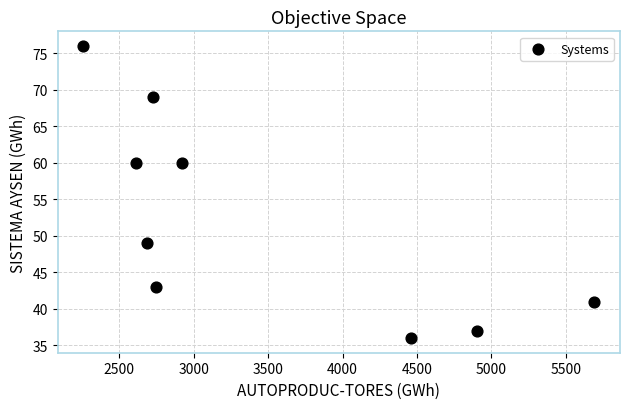

What is the range of X values (max minus min)?

3433